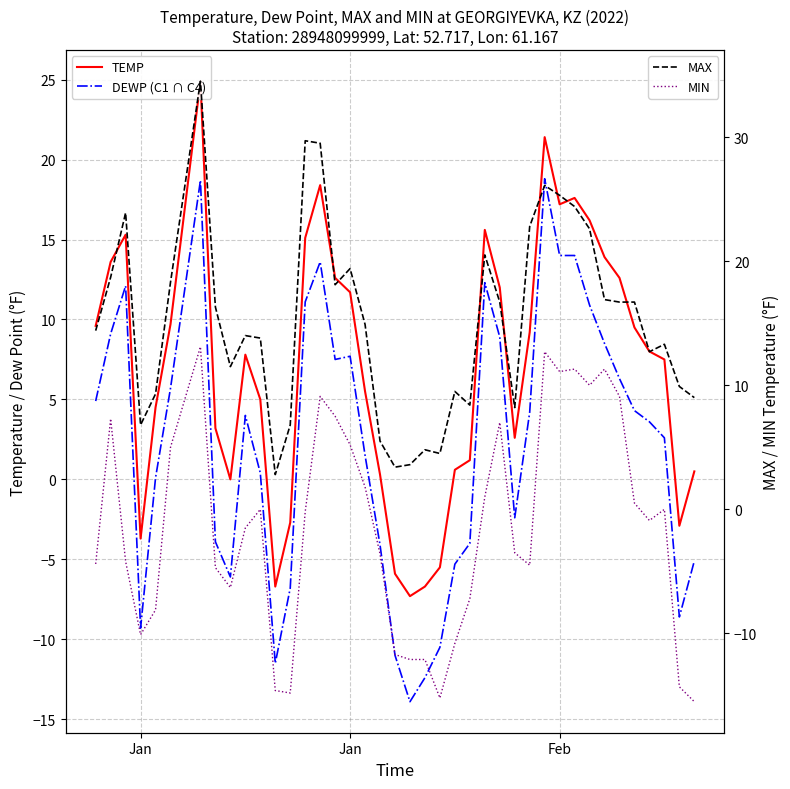

True or false: TEMP and MAX intersect in this chart.

False